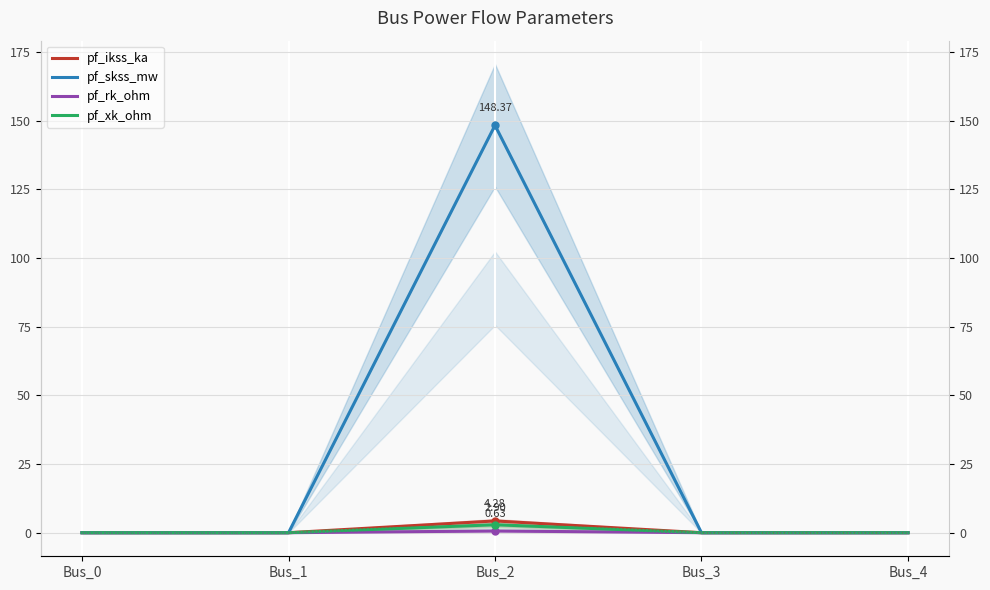

Reading left to right, list all the values displayed in this chart.

pf_ikss_ka: Bus_0=0.0	Bus_1=0.0	Bus_2=4.3	Bus_3=0.0	Bus_4=0.0
pf_skss_mw: Bus_0=0.0	Bus_1=0.0	Bus_2=148.4	Bus_3=0.0	Bus_4=0.0
pf_rk_ohm: Bus_0=0.0	Bus_1=0.0	Bus_2=0.6	Bus_3=0.0	Bus_4=0.0
pf_xk_ohm: Bus_0=0.0	Bus_1=0.0	Bus_2=2.9	Bus_3=0.0	Bus_4=0.0